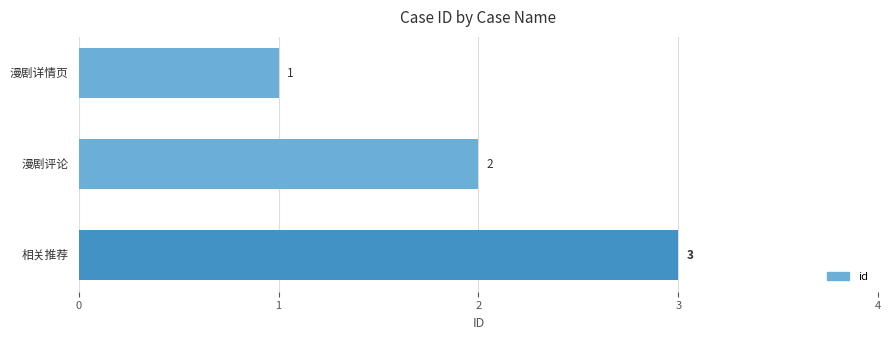

What is the value of the 3rd bar from the top?

3